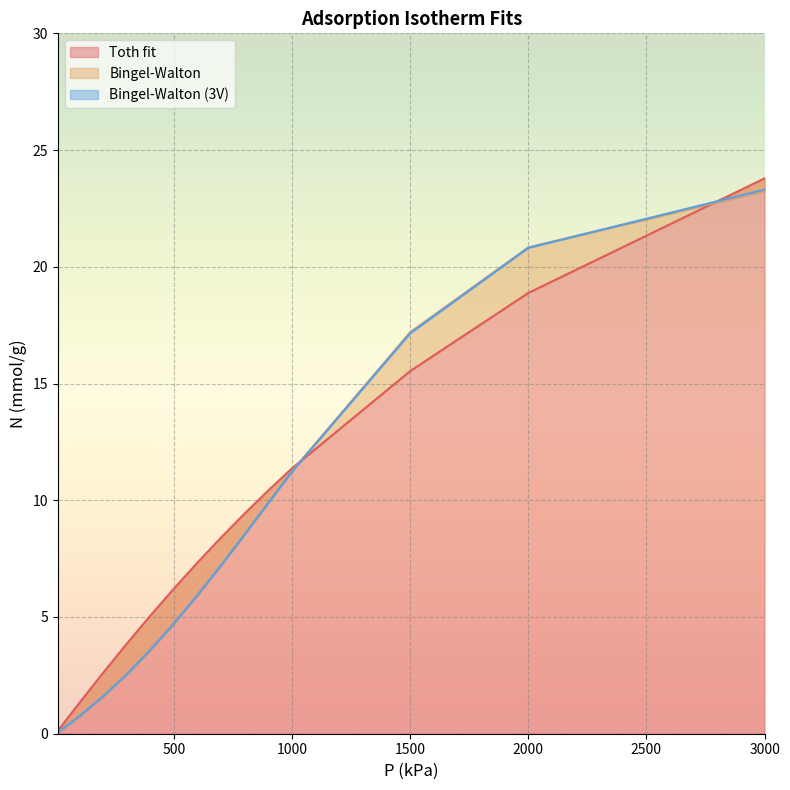

True or false: Toth fit has a value of 25.6 at 1500.

False